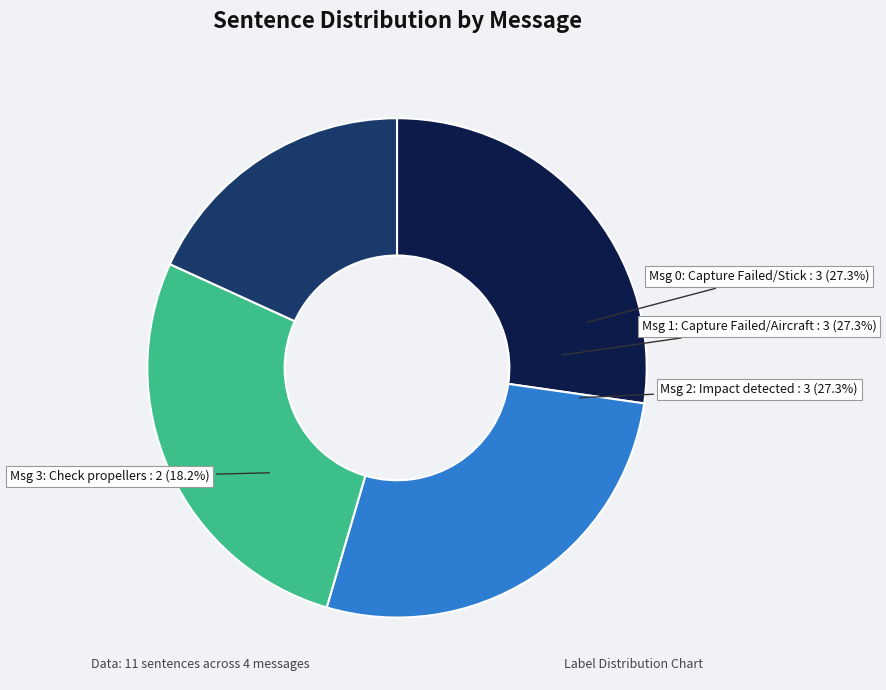

What is the change in value from message_0: Capture Failed . Stick movement to message_3: Check whether propellers?

-1